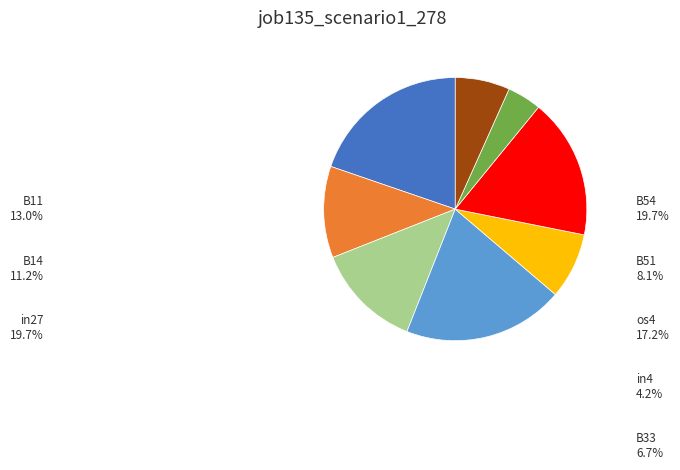

Does any single category account for the majority?

No